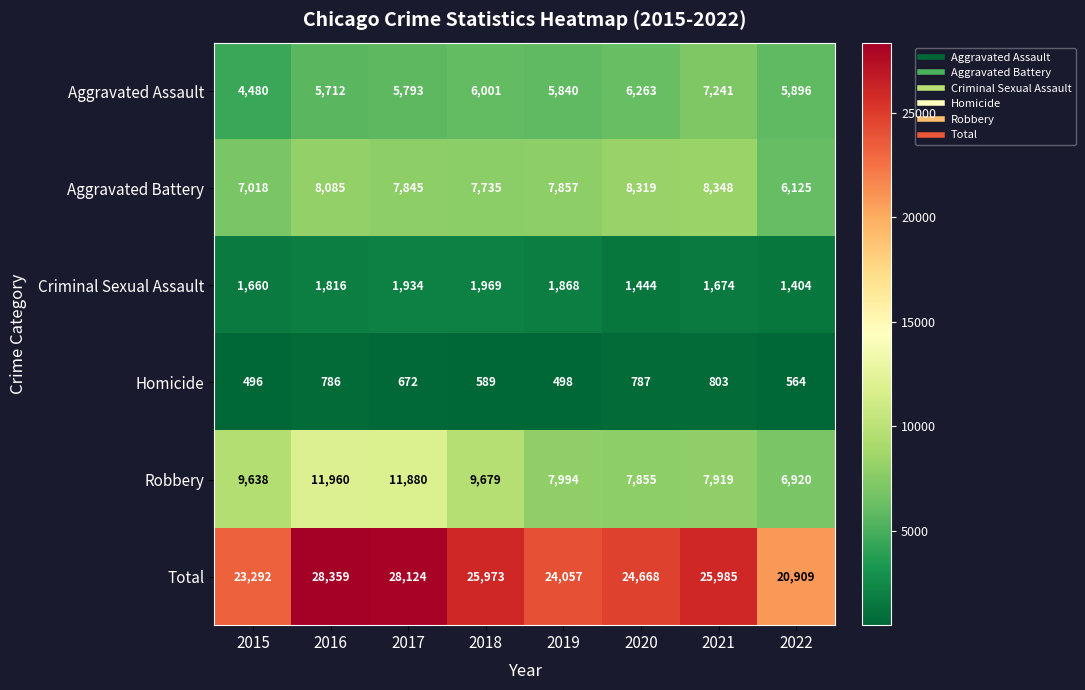

What value does the Aggravated Battery series have at 2019, to the nearest 10?

7860